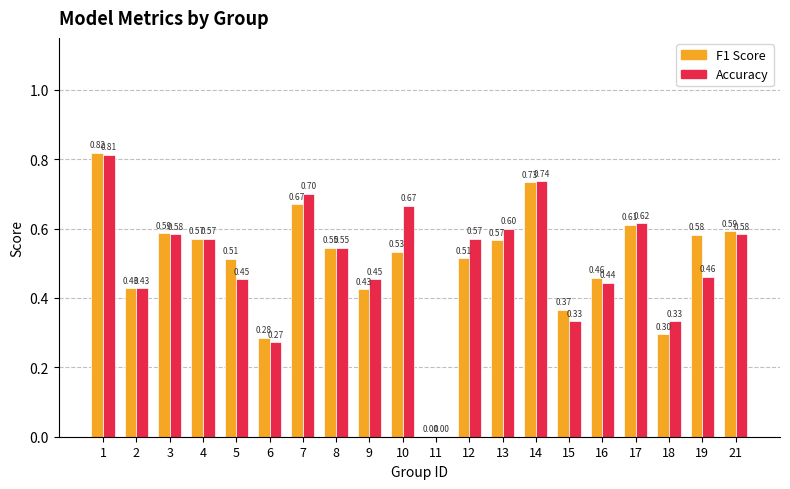

At which label does F1 Score reach its peak?

1